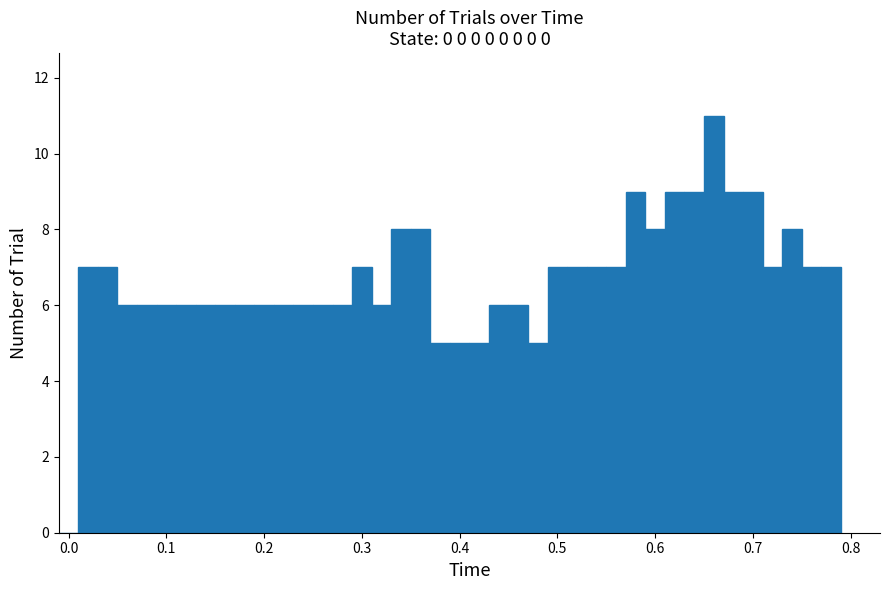

Around what value on the x-axis is the tallest bar? Give the approximate position of its centre, as read against the axis.

0.66